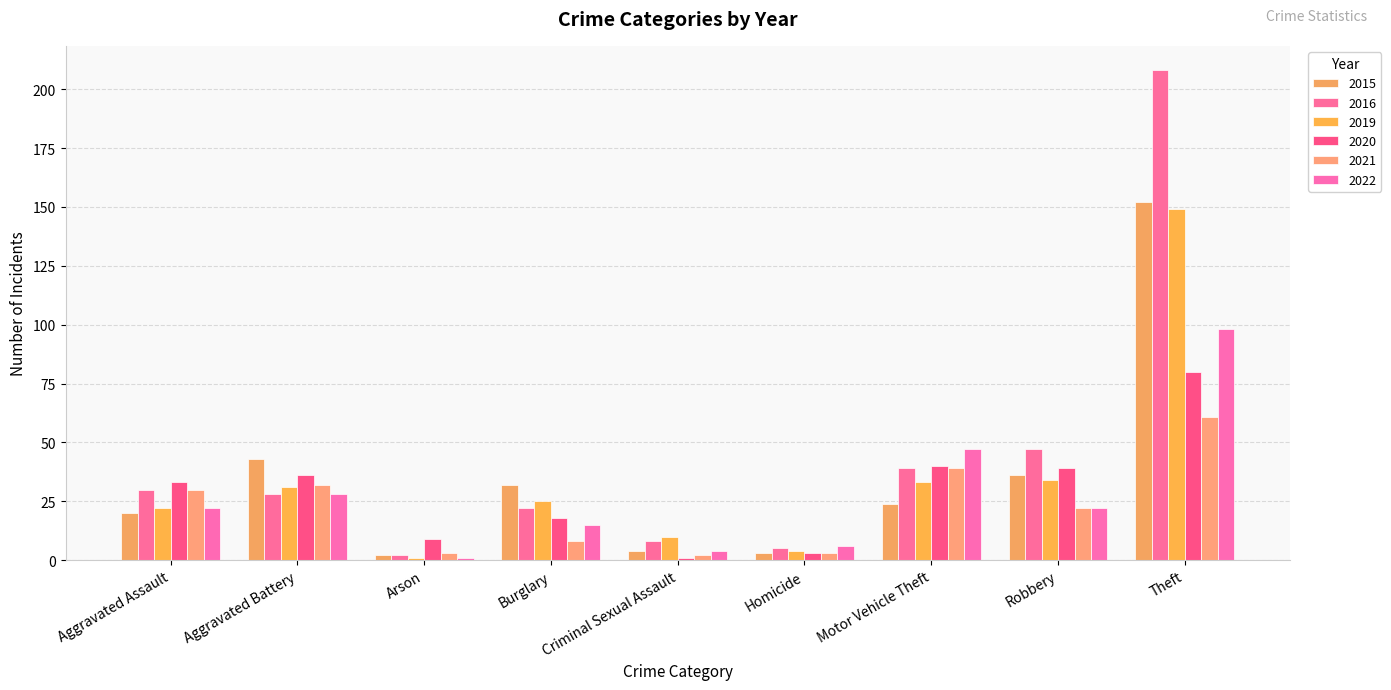

At which label is 2019 closest to 75?

Robbery